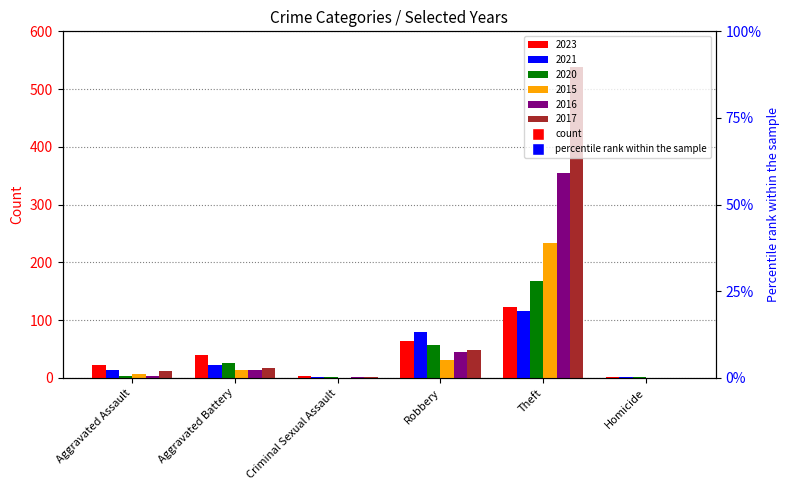

What is the sum of the 2020 values at Criminal Sexual Assault and Theft?

169